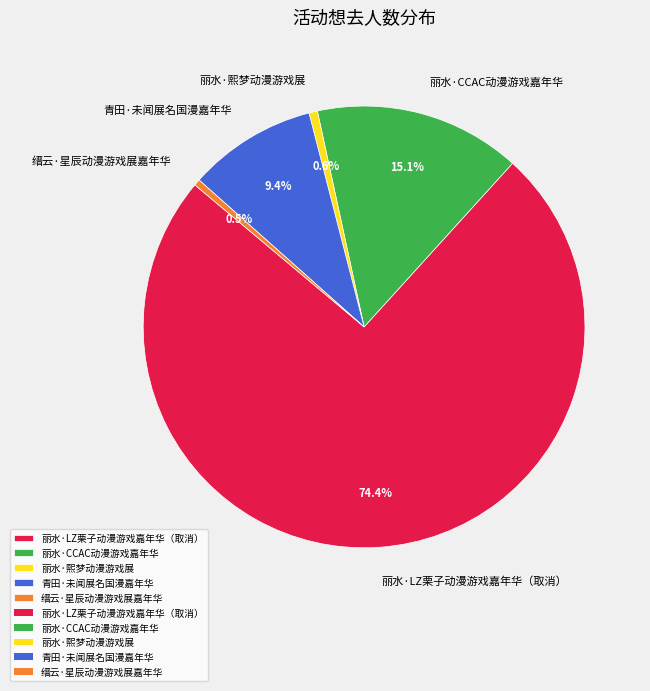

To the nearest percent, what portion does 丽水·LZ栗子动漫游戏嘉年华（取消） represent?

74%